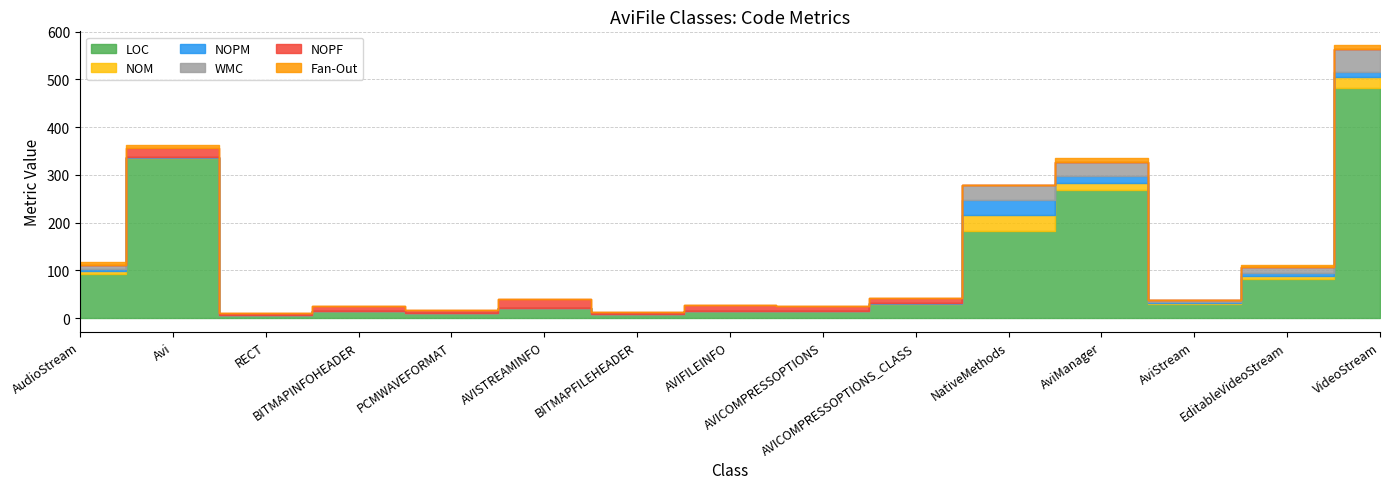

Reading right to left, extract all data points from this chart.

LOC: 482	81	30	269	183	29	14	16	8	22	10	14	7	335	92
NOM: 23	7	2	15	32	1	0	0	0	0	0	0	0	1	6
NOPM: 11	7	2	13	32	1	0	0	0	0	0	0	0	1	5
WMC: 47	12	3	30	32	1	0	0	0	0	0	0	0	1	9
NOPF: 0	0	0	0	0	11	11	12	5	18	7	11	4	18	0
Fan-Out: 9	4	2	9	0	0	0	0	0	0	0	0	0	7	6